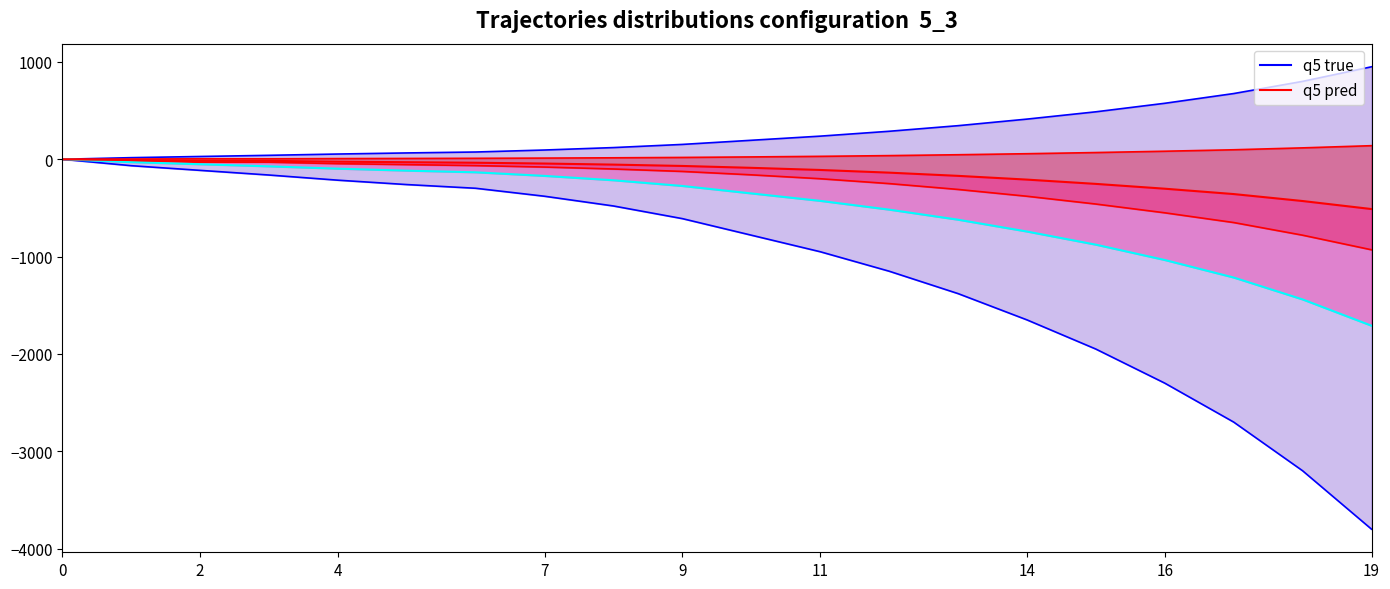

The value of q5 pred at 19 is 139.5. True or false?

True